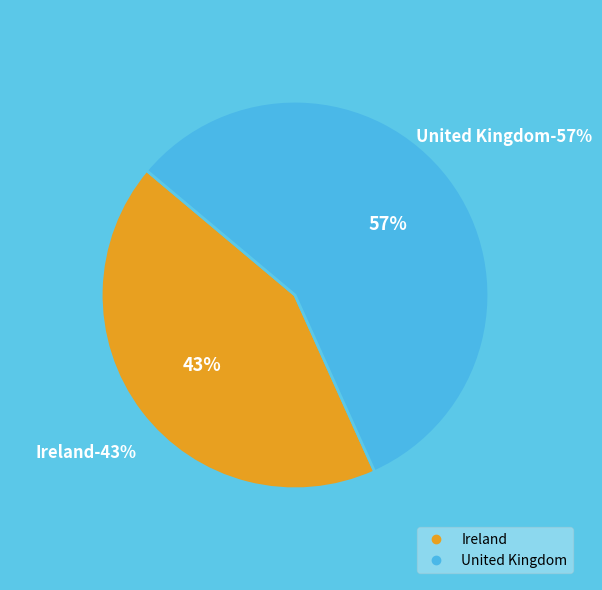

To the nearest percent, what is the average slice percentage?

50%